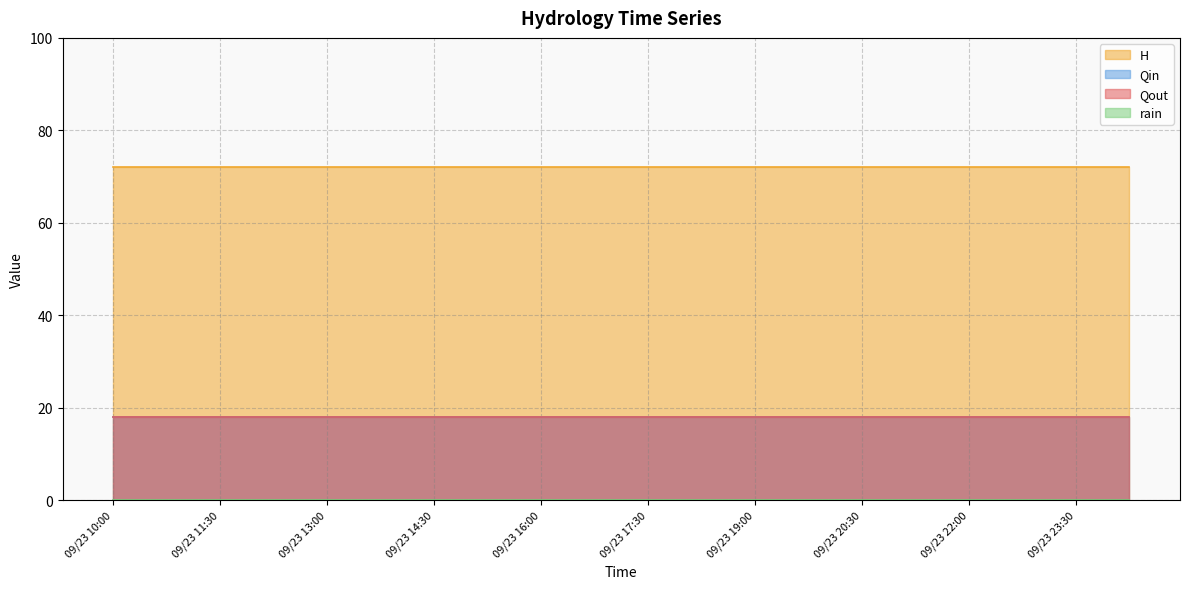

Which has a higher value, 09/23 15:15 or 09/23 17:30?

09/23 15:15